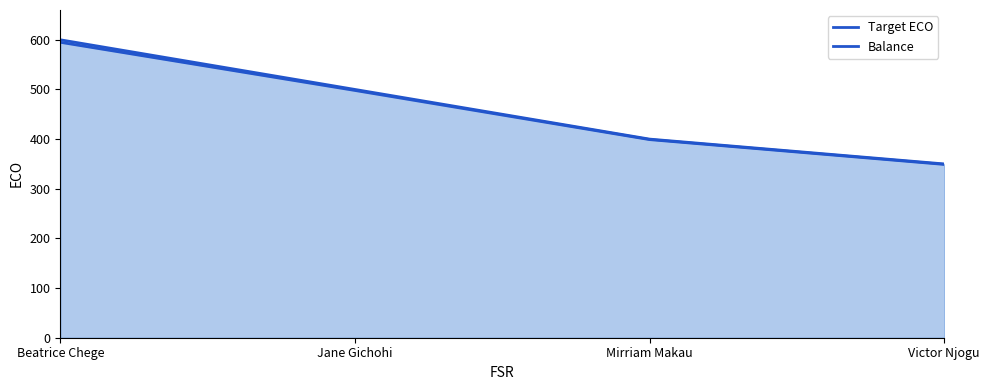

What is the total value across all series at Jane Gichohi?

998